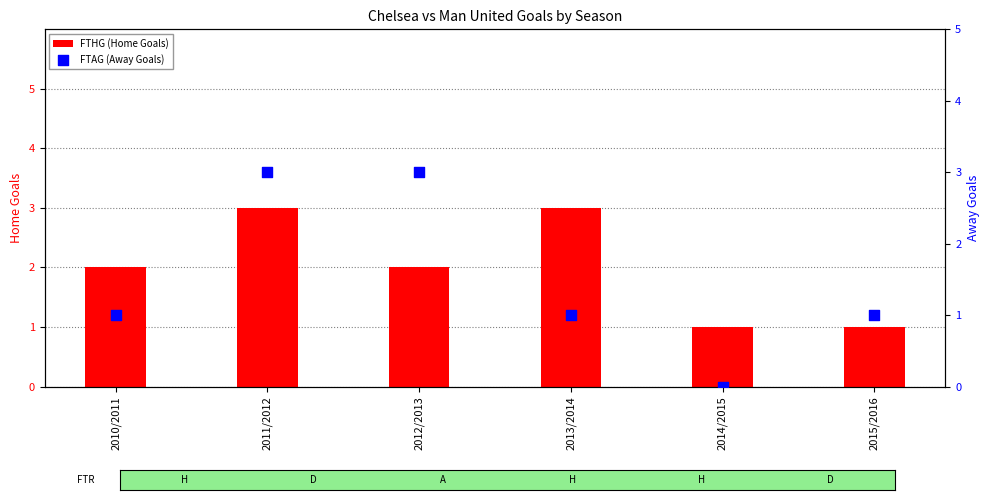

Which series contains the lowest Y value?

FTAG (Away Goals)